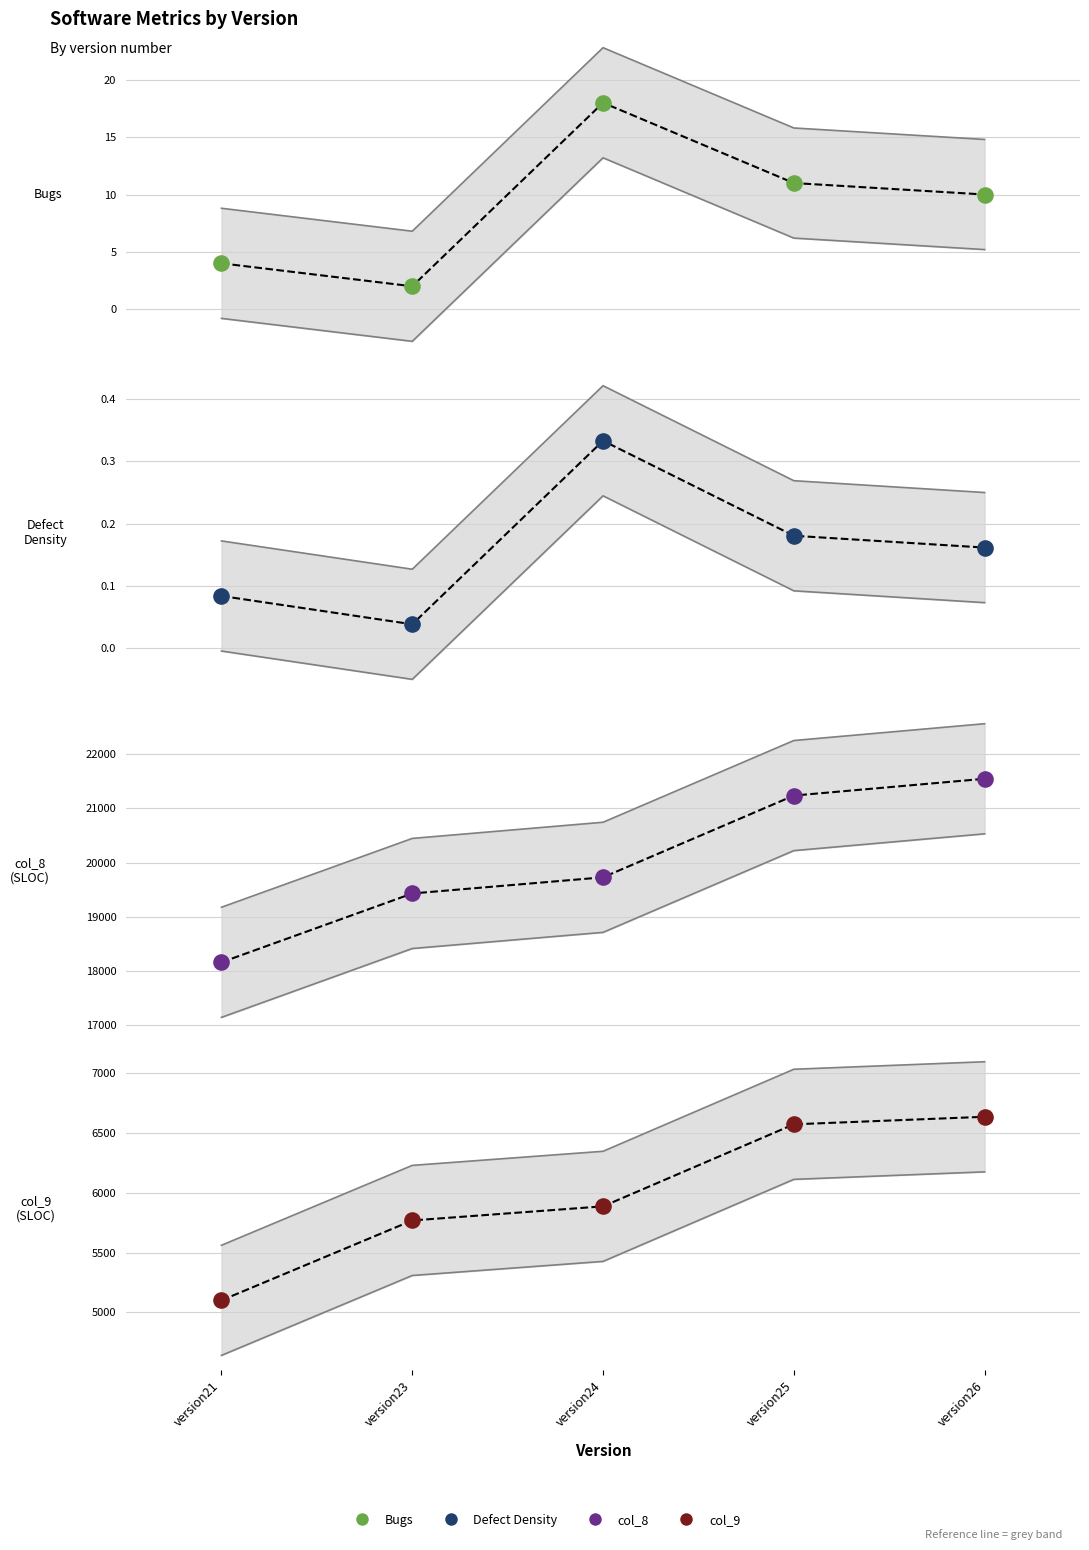

At how many categories does at least one series exceed 955?

5